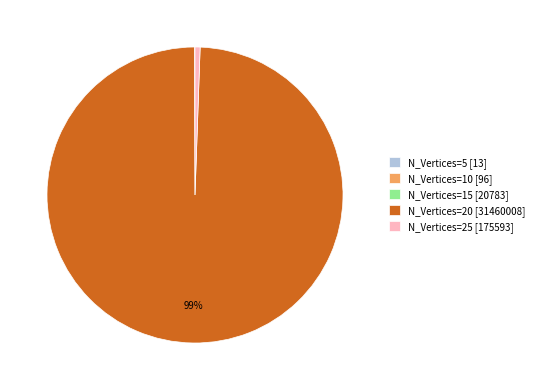

Is it true that N_Vertices=20 [31460008] is 99% of the pie?

True